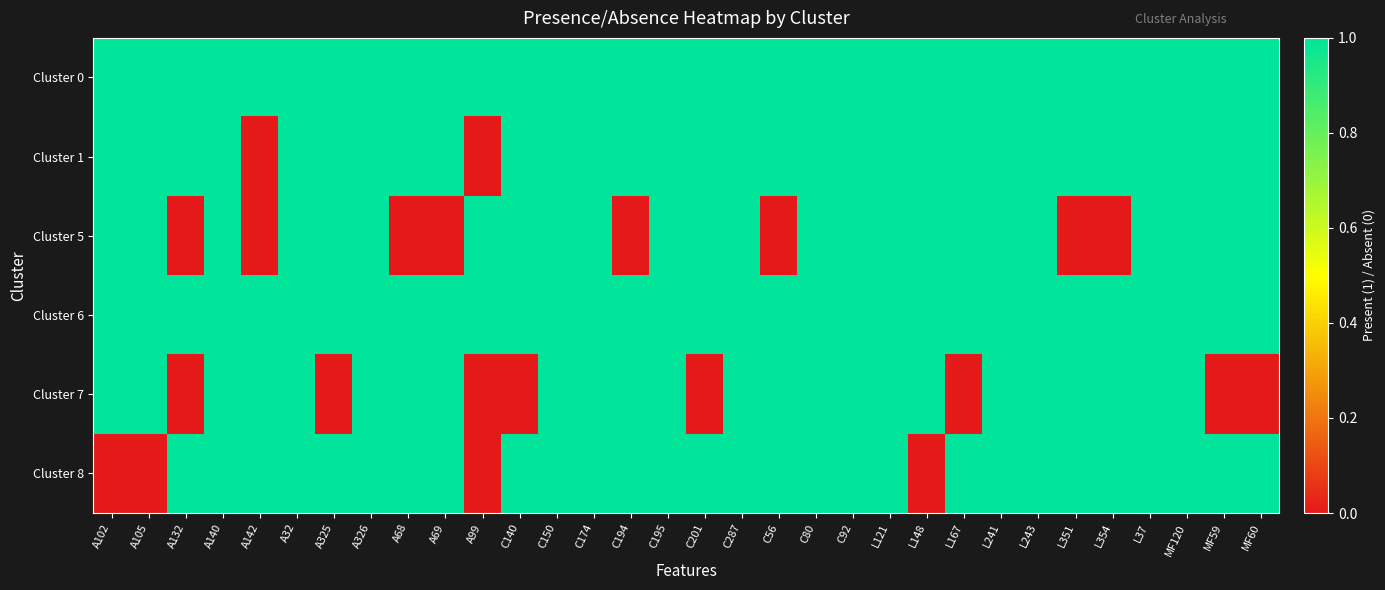

Which category has the lowest value across all series?

A142